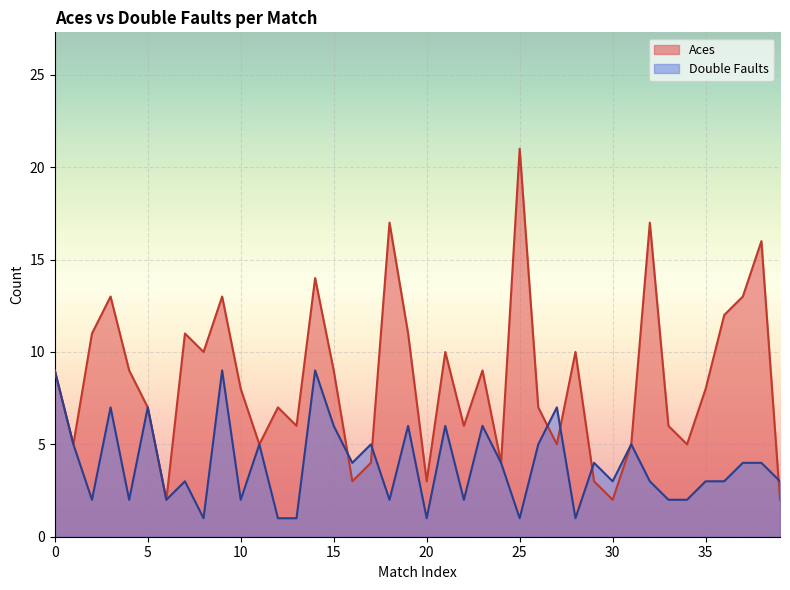

How many categories are shown in the chart?

40